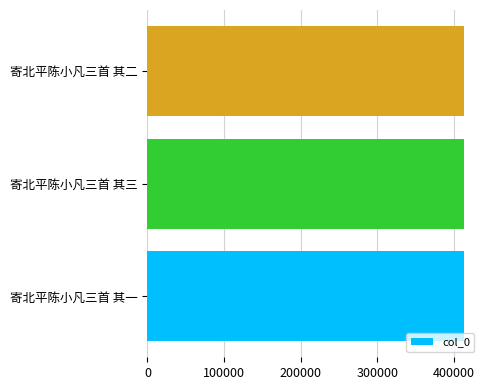

What is the average value?

413030